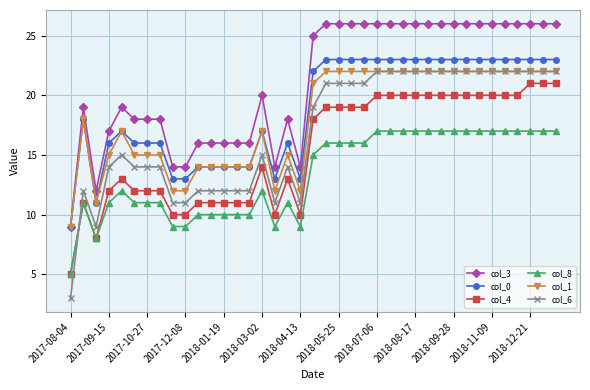

True or false: col_4 and col_0 cross at least once.

False